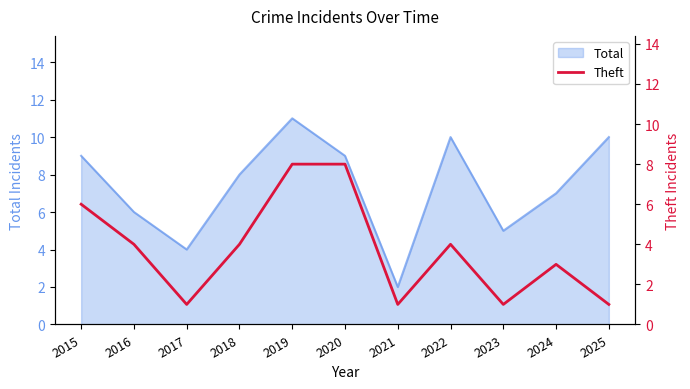

What is the highest value of the Total series?

11